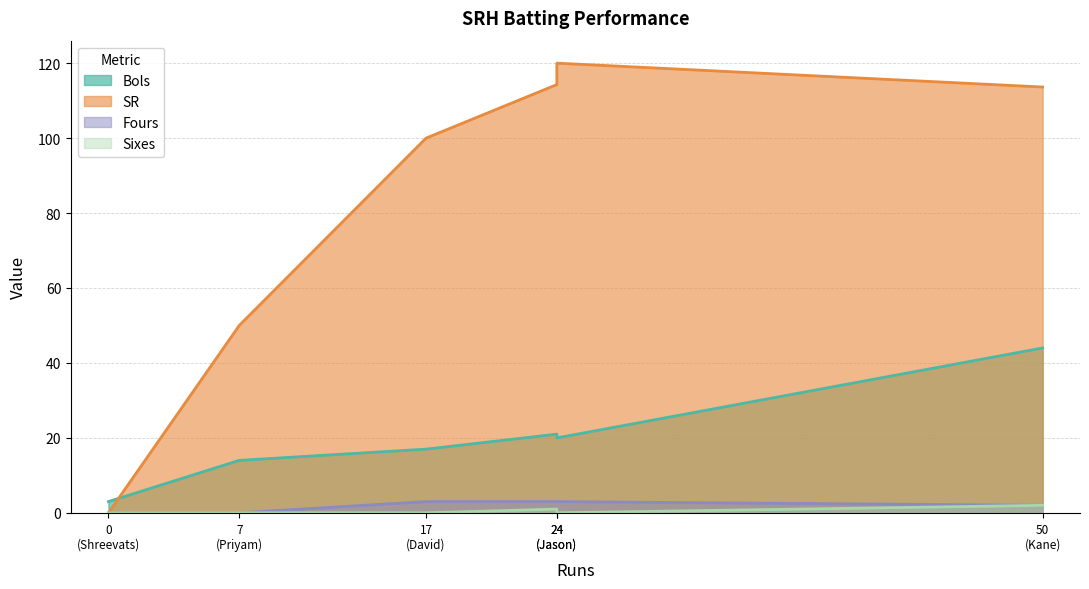

At which label is Bols closest to 23?

Manish Pandey